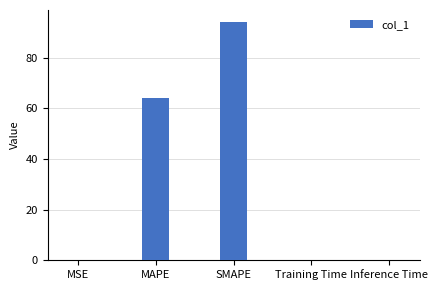

What is the ratio of the value at MAPE to the value at SMAPE?

0.7